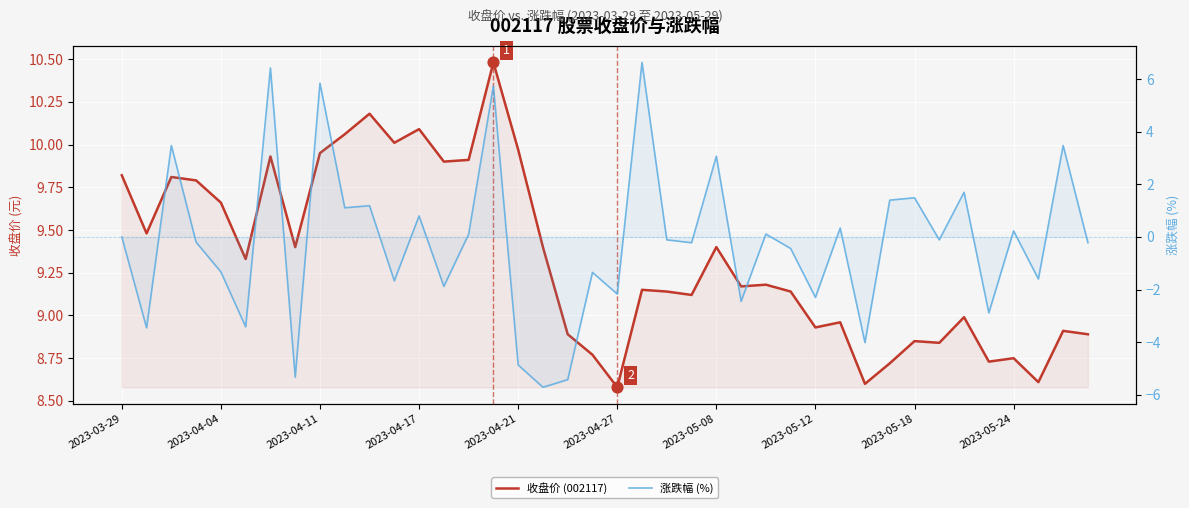

What is the total value across all series at 35?

5.8